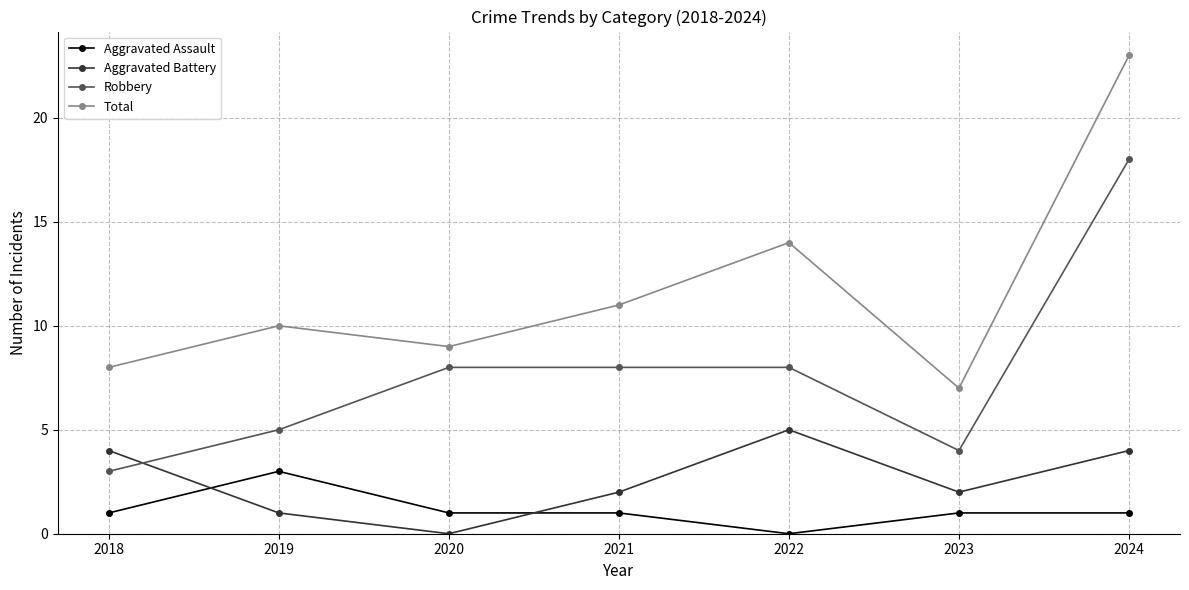

How many data points does each series have?

7